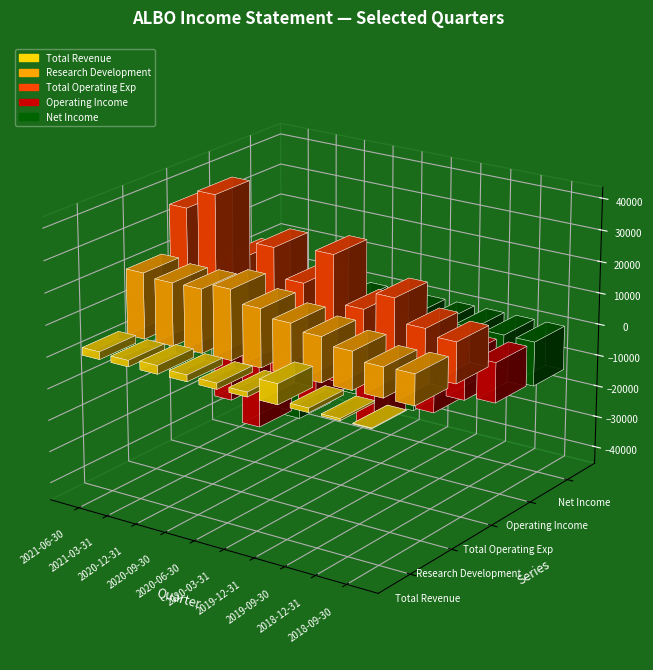

What value does the Total Revenue series have at 2020-12-31, to the nearest 10?

2700